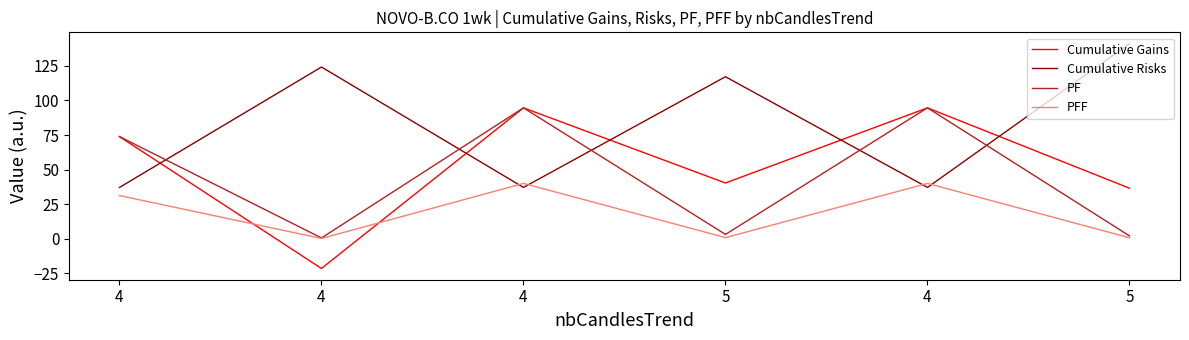

Which category has the lowest value across all series?

4